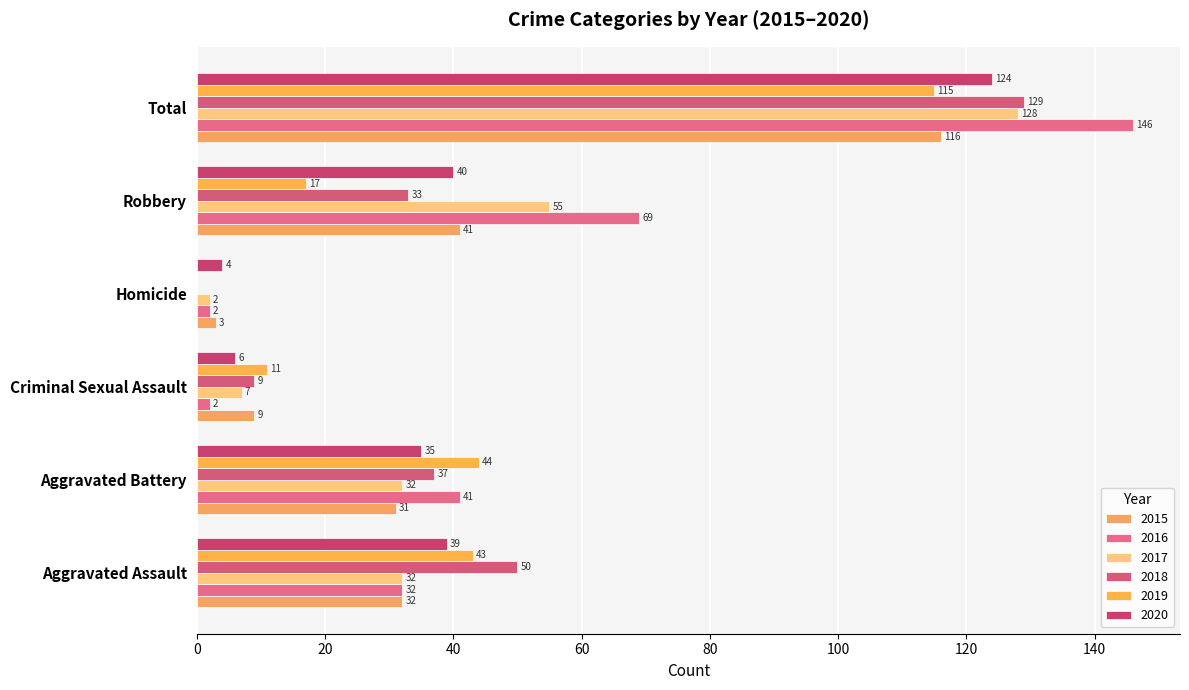

At which category is the sum across all series the highest?

Total